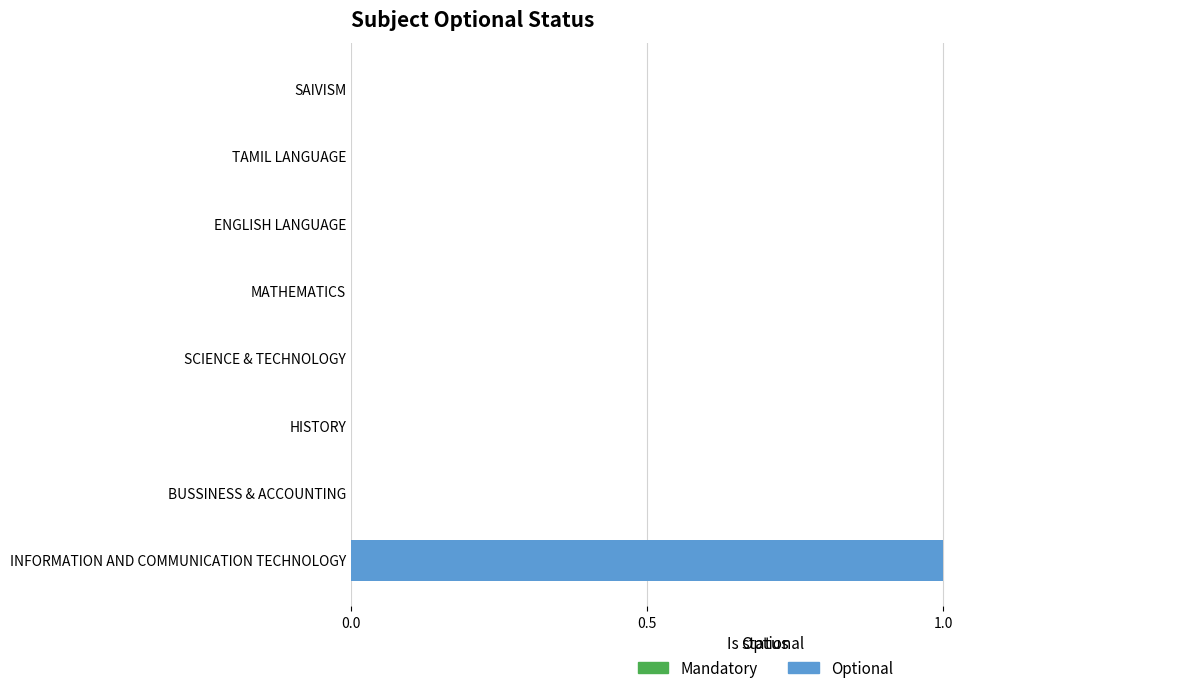

What is the change in value from BUSSINESS & ACCOUNTING to INFORMATION AND COMMUNICATION TECHNOLOGY?

+1